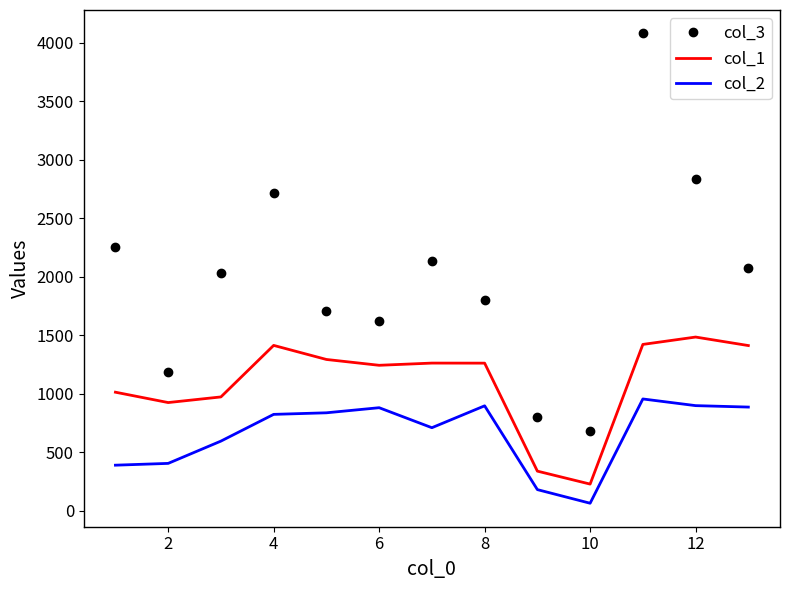

What is the average value of the col_1 series?

1097.4